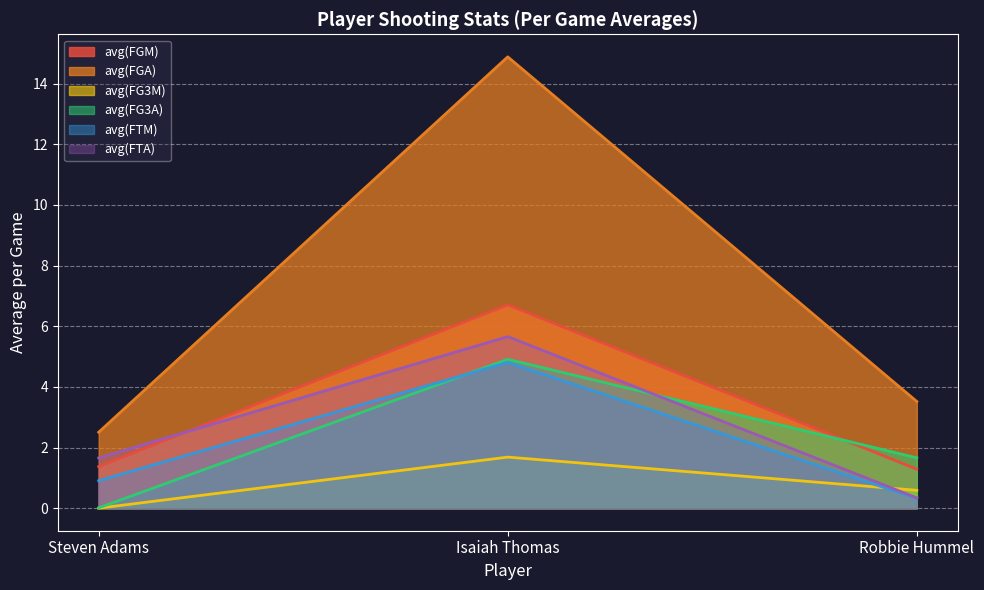

How many lines are shown in the chart?

6